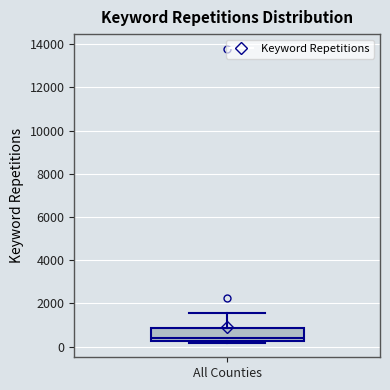

Transcribe this box plot: give where the median line is, the range the box spans, and where the two whiskers end, as read against the y-axis. The values are not printed on the chart, so give them approximately, as read against the axis.

median 400, box 200 to 800, whiskers 200 (just below the box's lower edge) to 1600